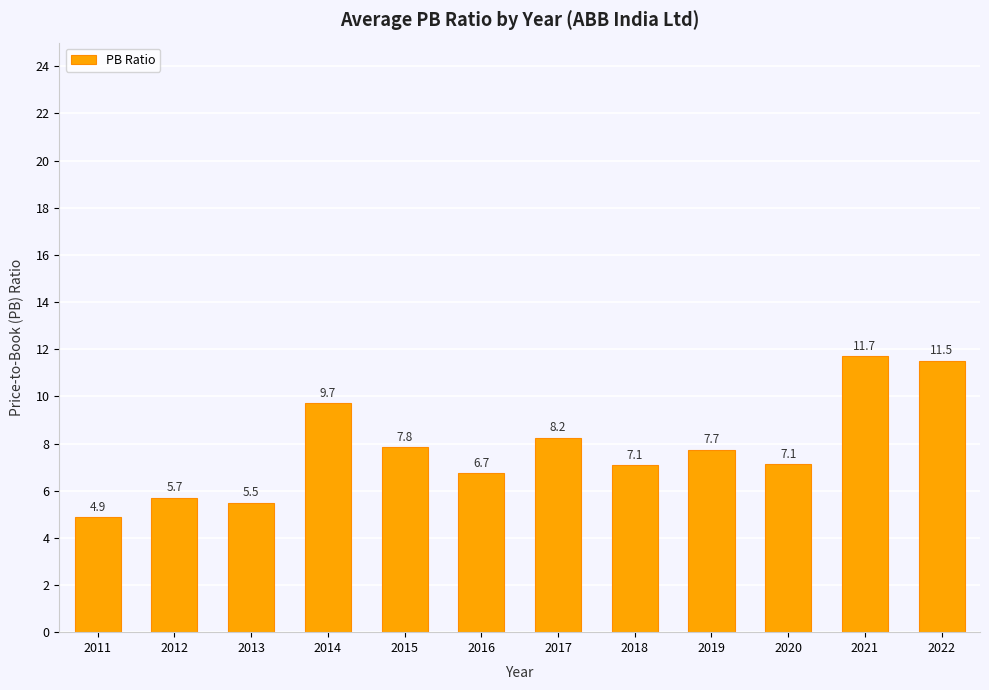

Approximately how many times larger is the value at 2019 compared to 2021?

0.7